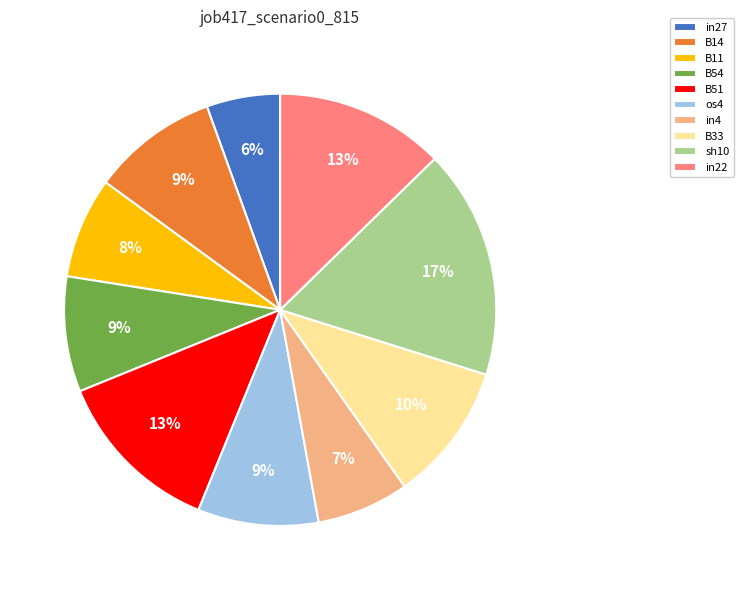

Which has a higher value, B14 or B51?

B51